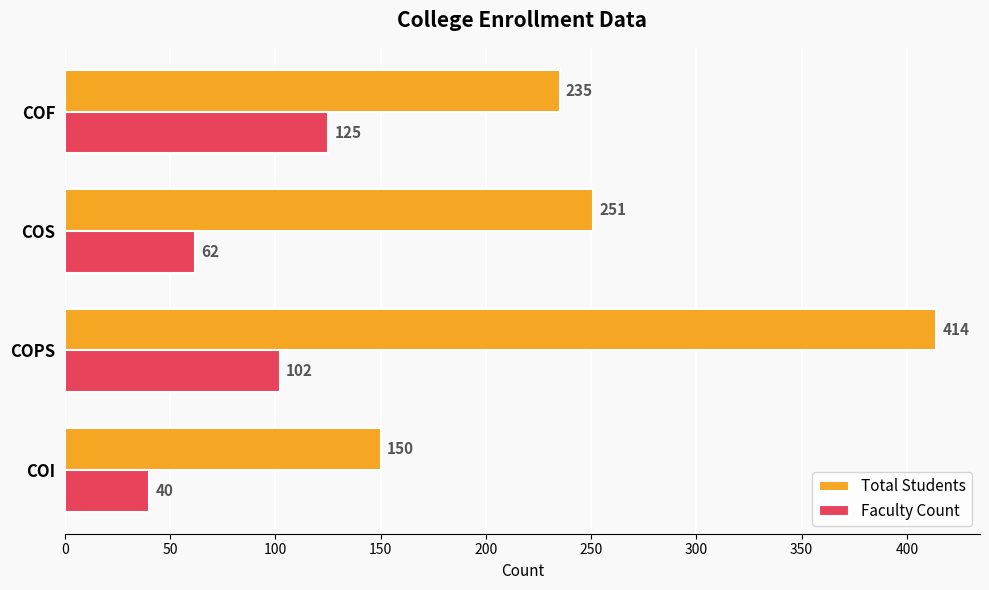

The Faculty Count series shows 92 at COS. True or false?

False